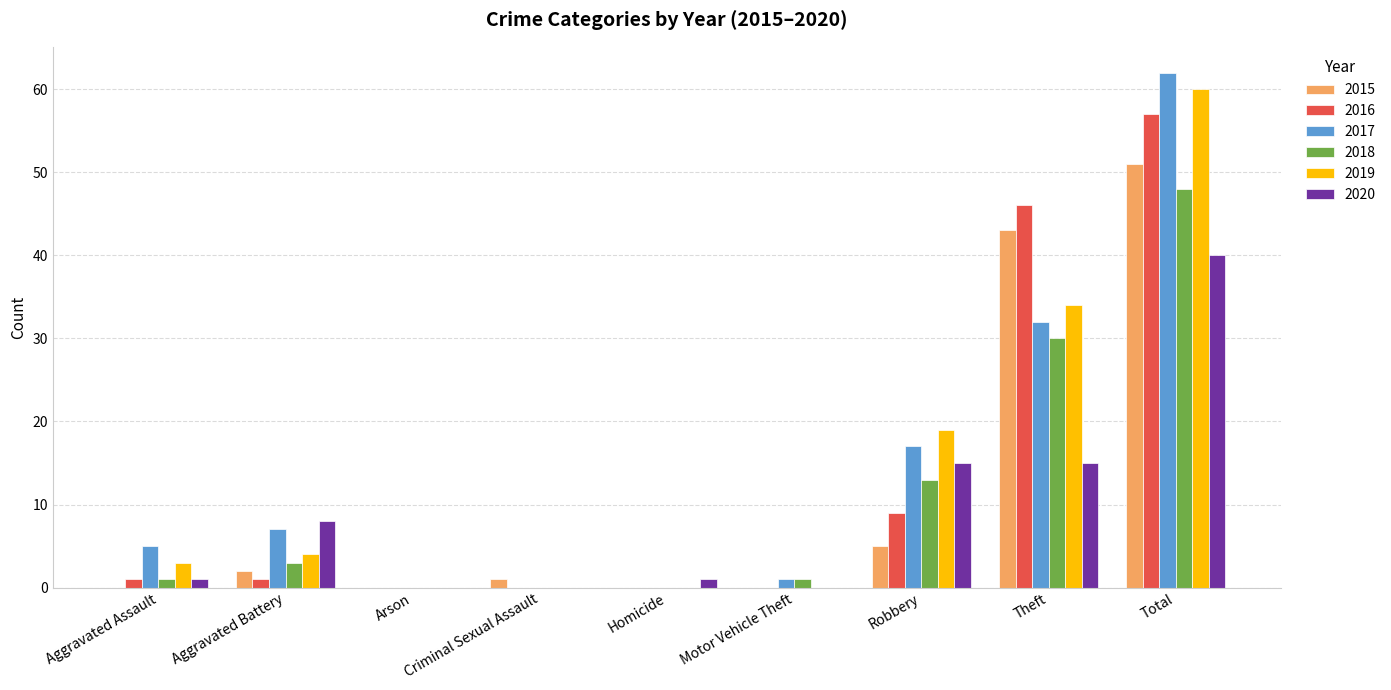

The 2019 series shows 13 at Robbery. True or false?

False